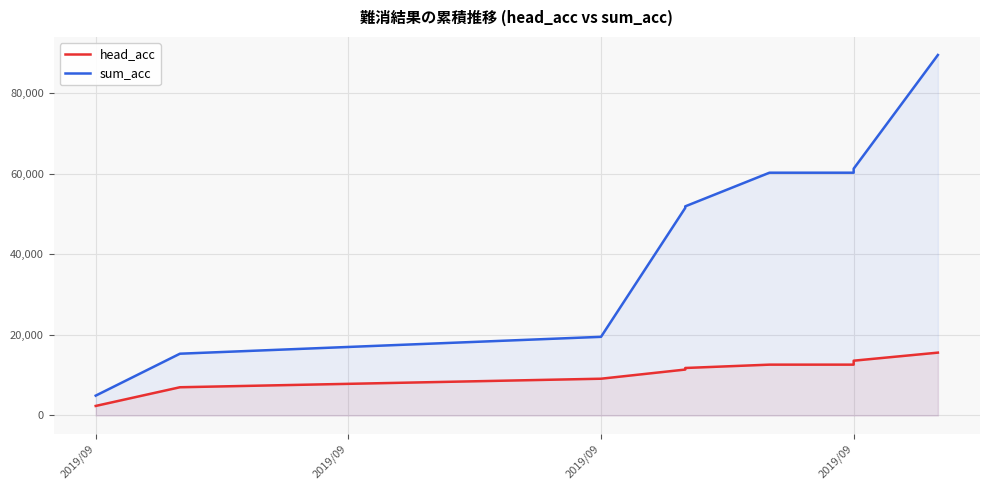

True or false: head_acc has more than 0 points higher than both neighbors.

False